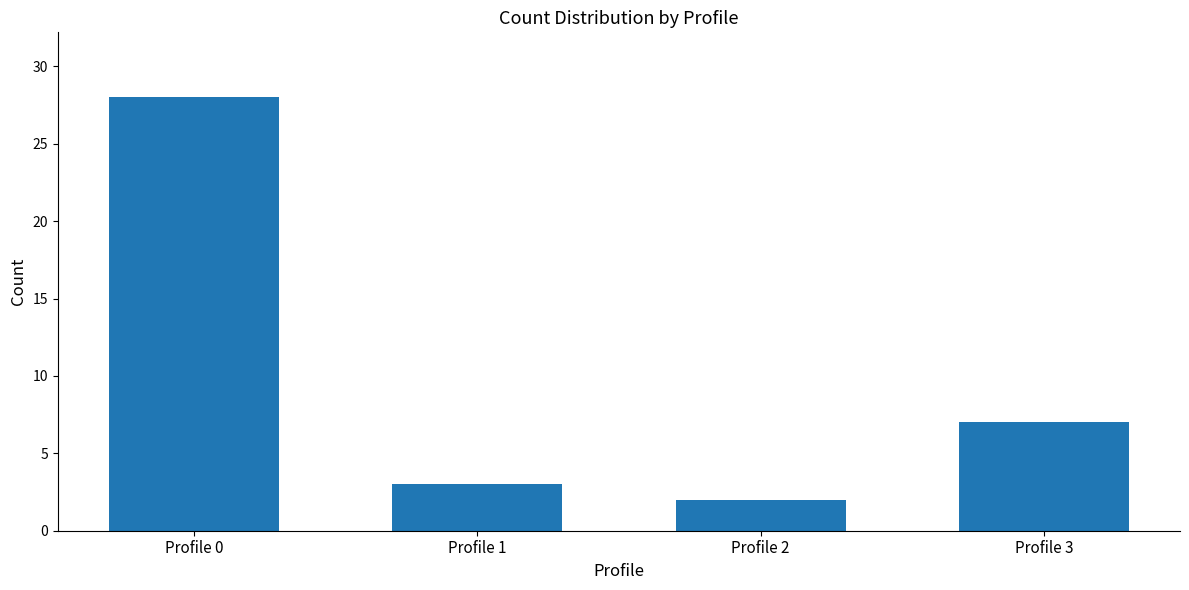

At which label is the value closest to 15?

Profile 3